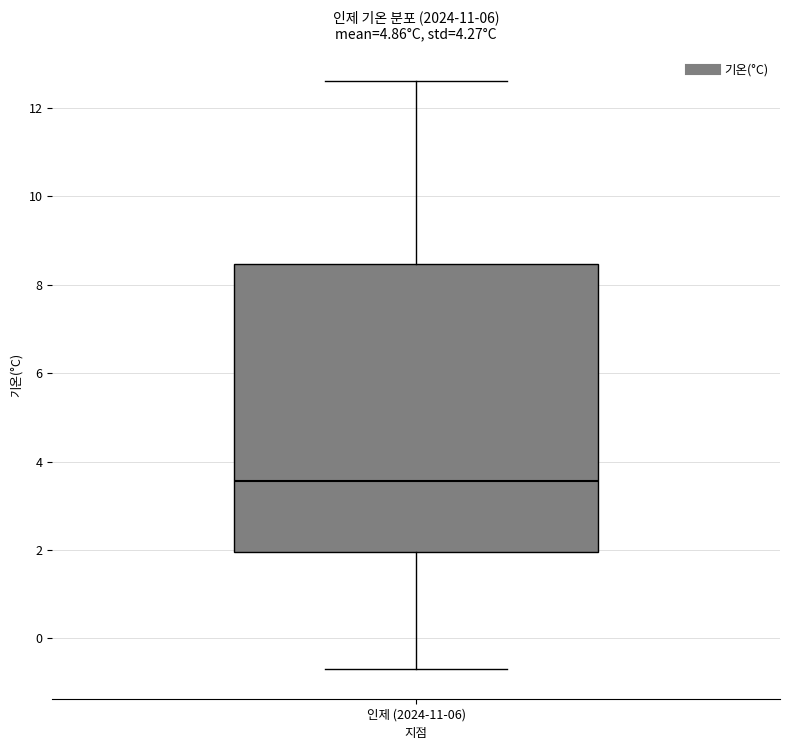

Read this box plot against the y-axis: the position of the median line, the range covered by the box, and the ends of both whiskers. The values are not printed on the chart, so give them approximately, as read against the axis.

median 3.6, box 2.0 to 8.4, whiskers -0.6 to 12.6